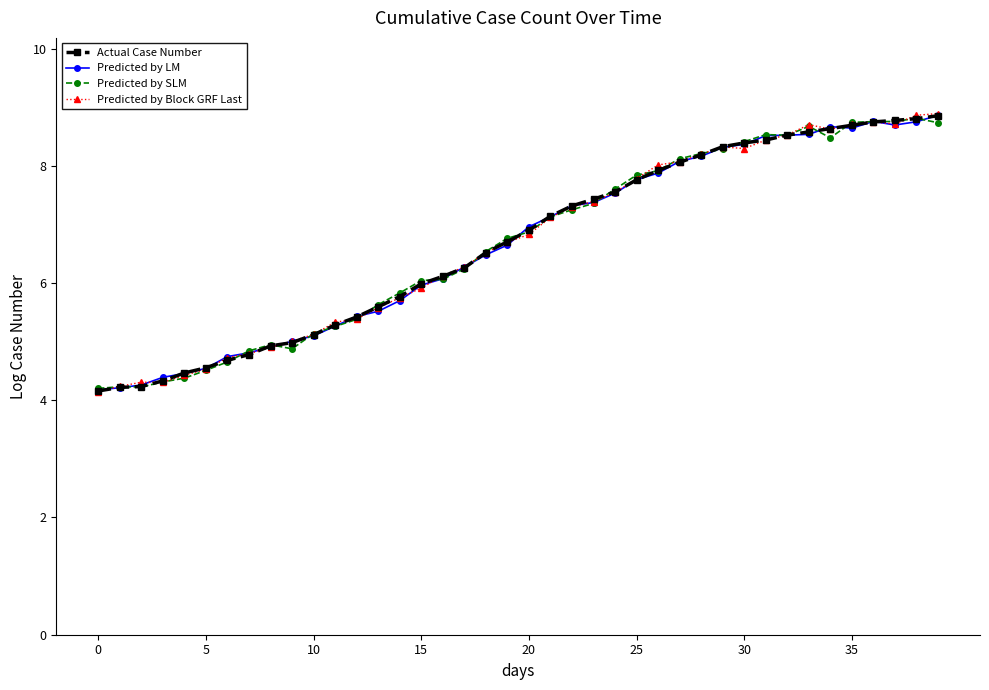

What is the maximum value shown in the chart?

8.9